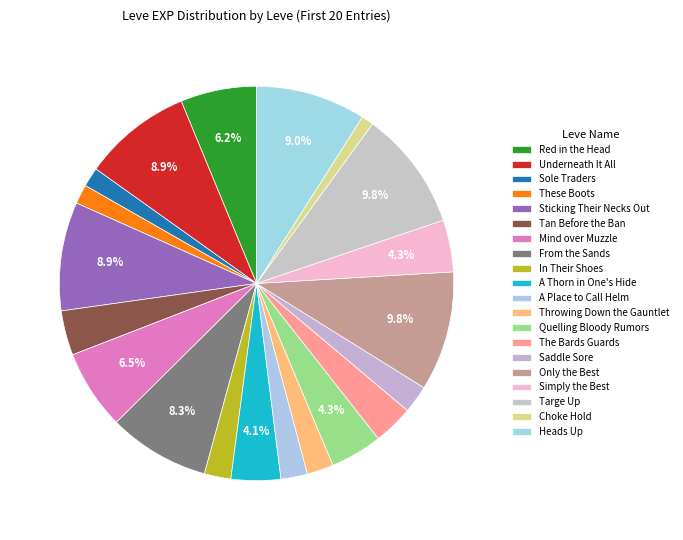

Count the number of slices in the pie.

20